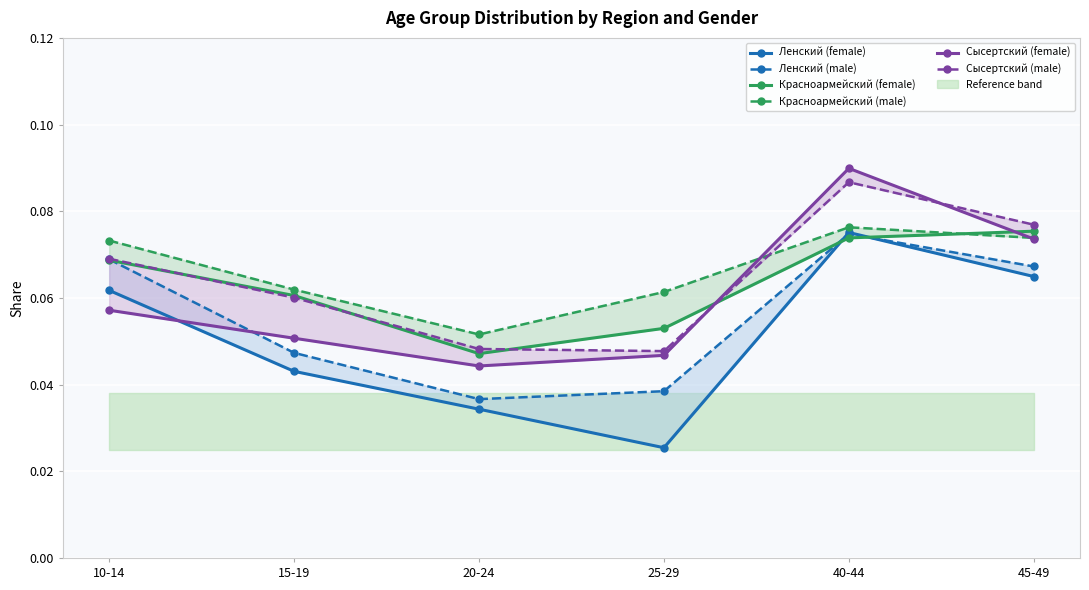

Where is the first local minimum for Красноармейский (female)?

20-24